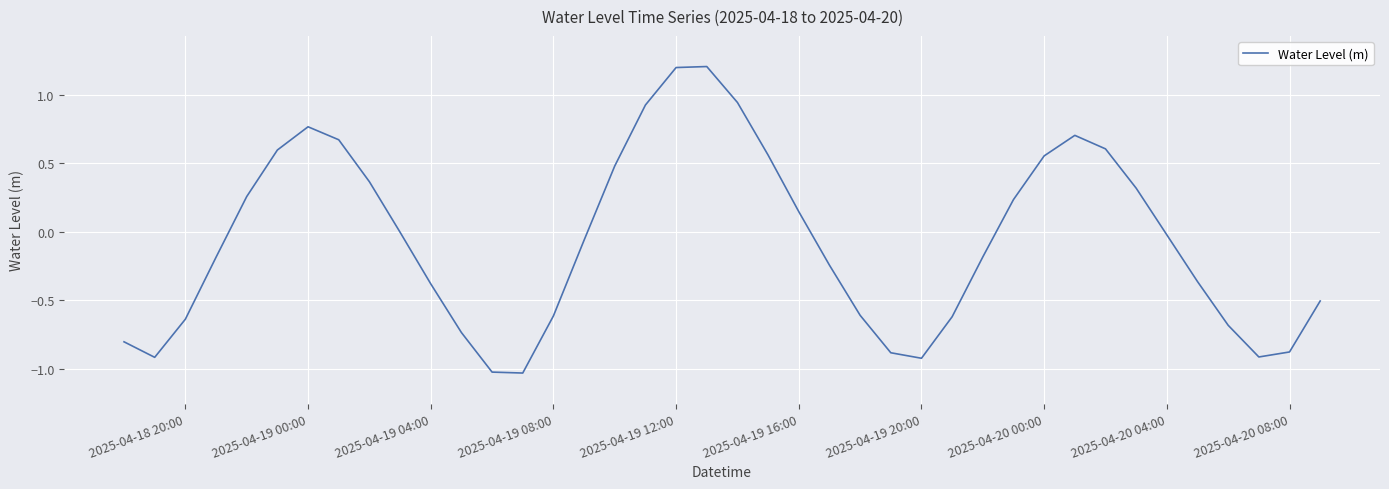

What is the difference between the maximum and minimum values?

2.2